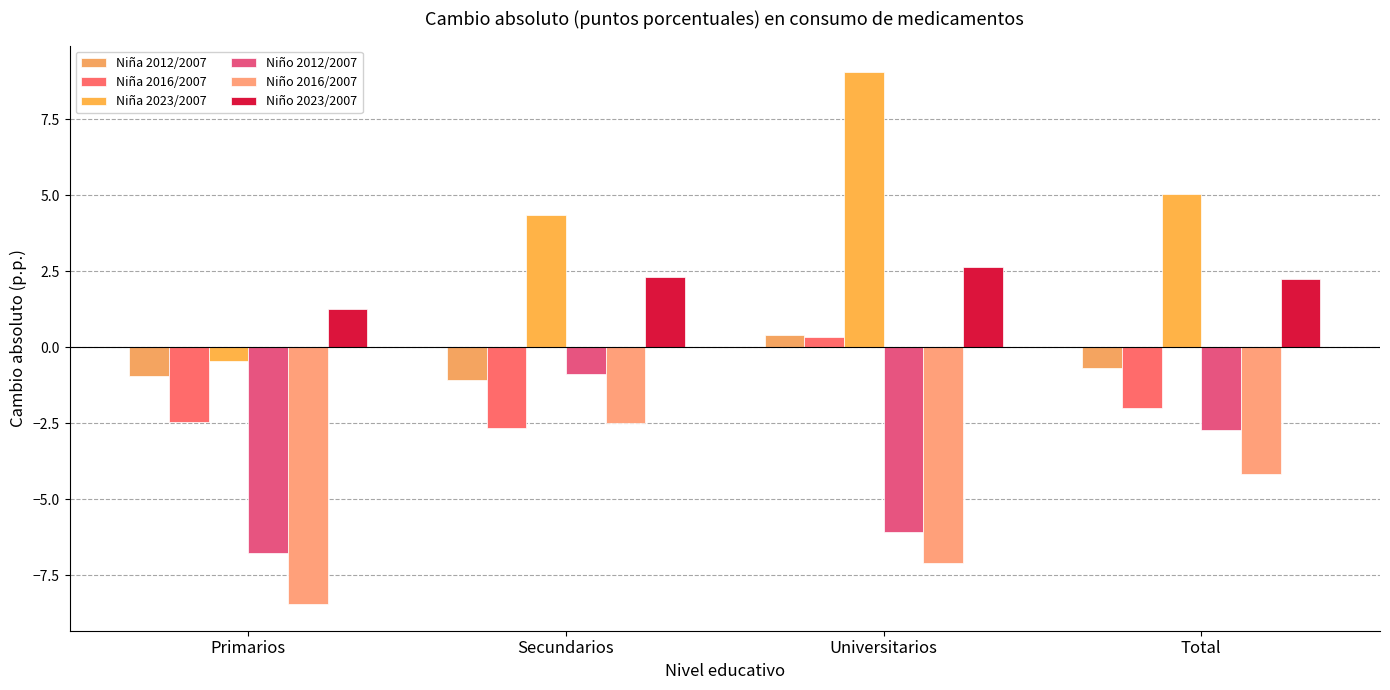

What is the total value across all series at Universitarios?

-0.7